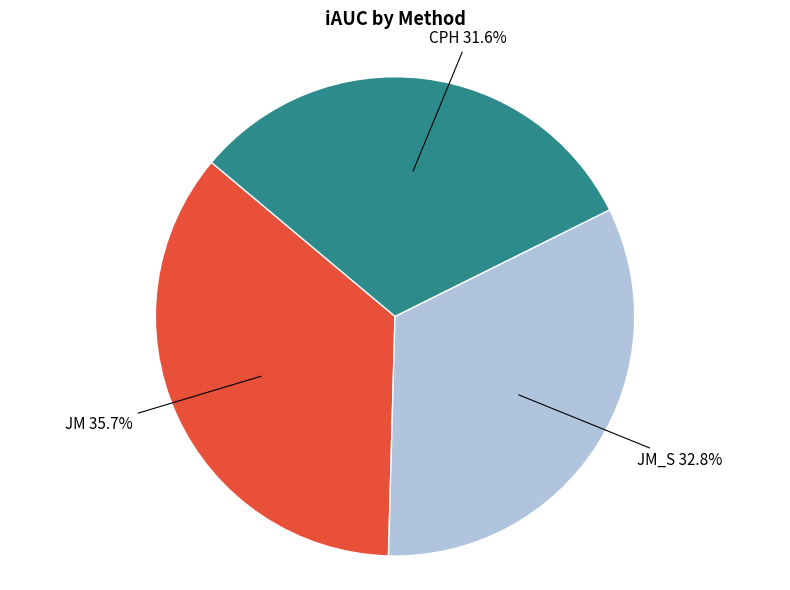

Is there a majority slice in this chart?

No